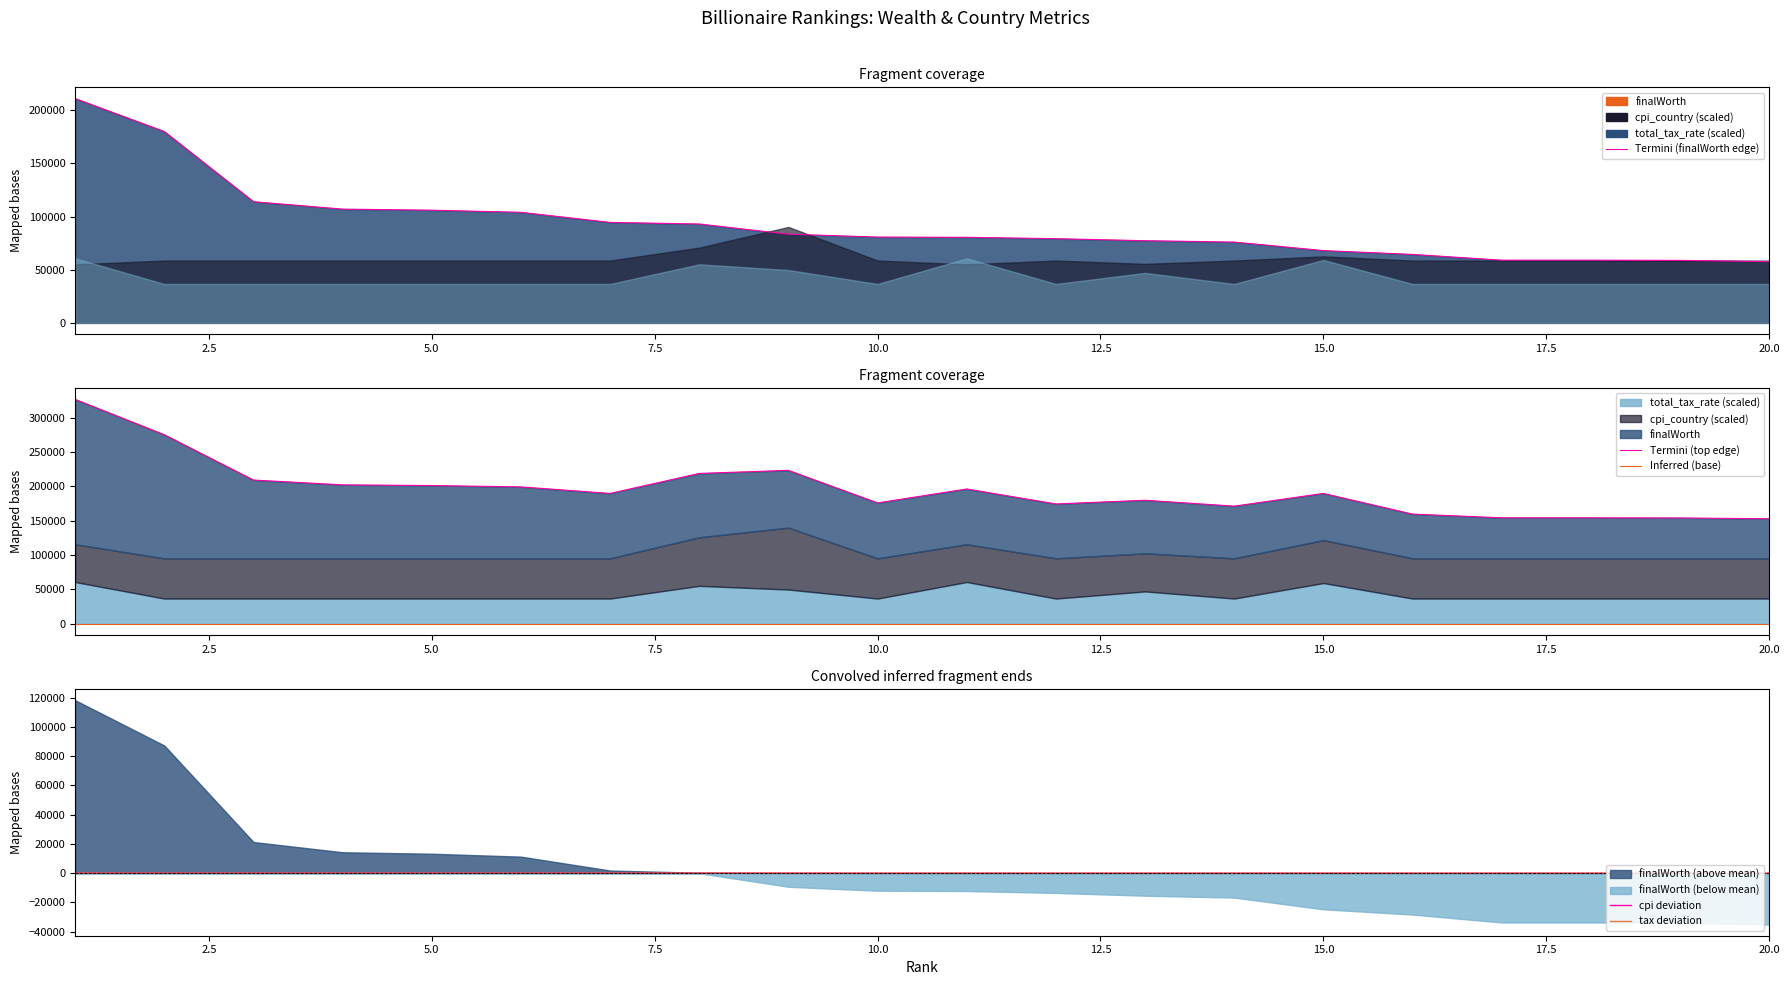

How many lines are shown in the chart?

5